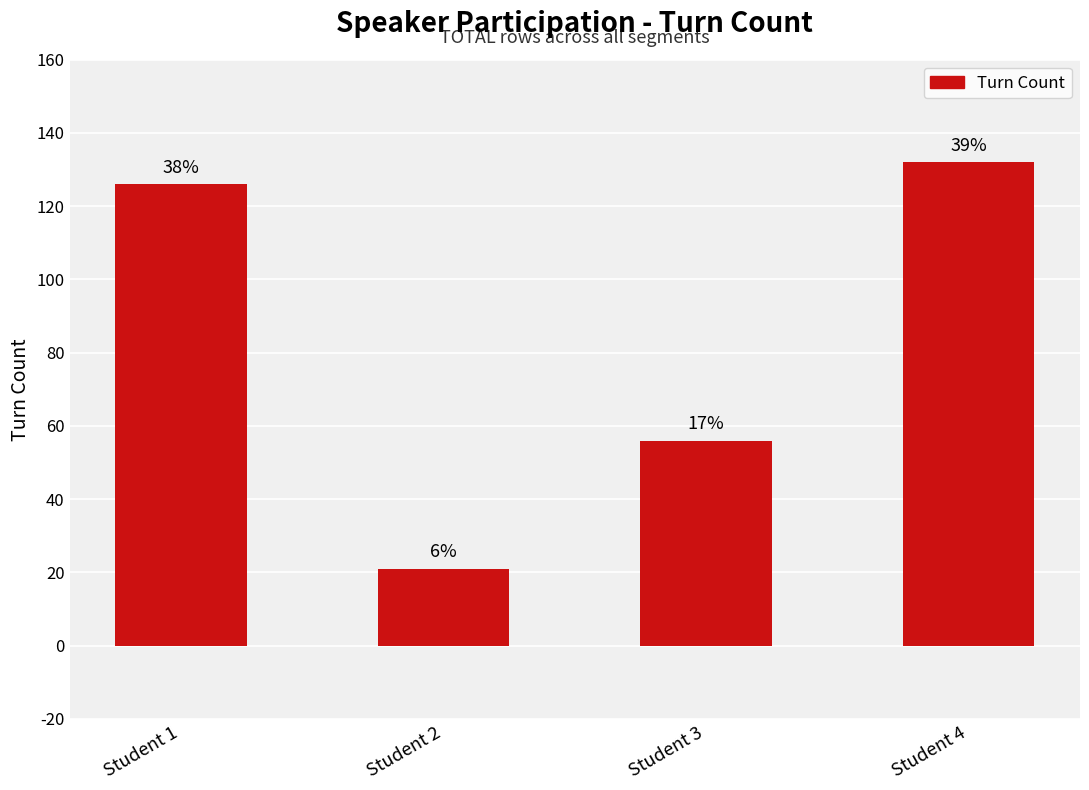

List the labels in order of value, smallest first.

Student 2, Student 3, Student 1, Student 4